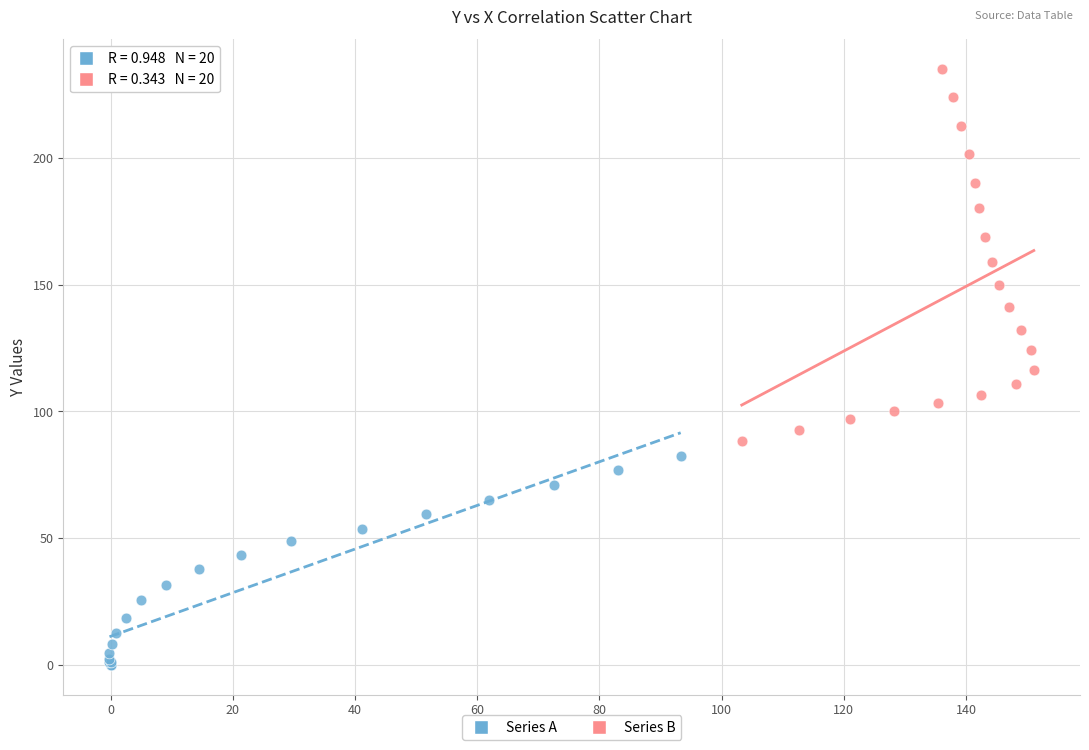

Which series has the widest spread of Y values?

Series B